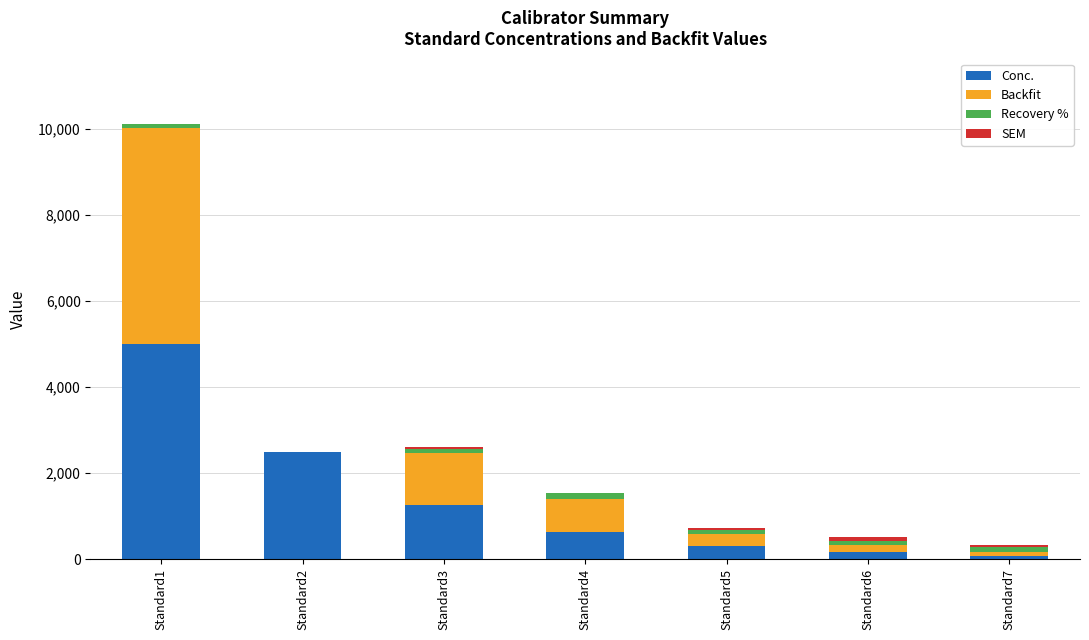

How many series are shown in this chart?

4